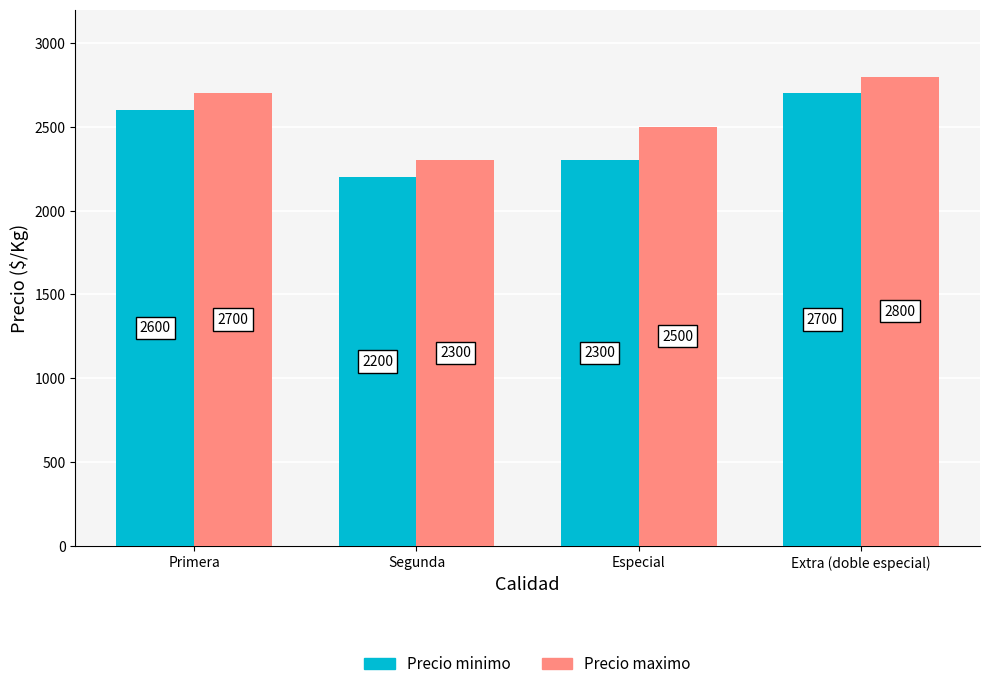

Rank the series by their average value, from lowest to highest.

Precio minimo, Precio maximo